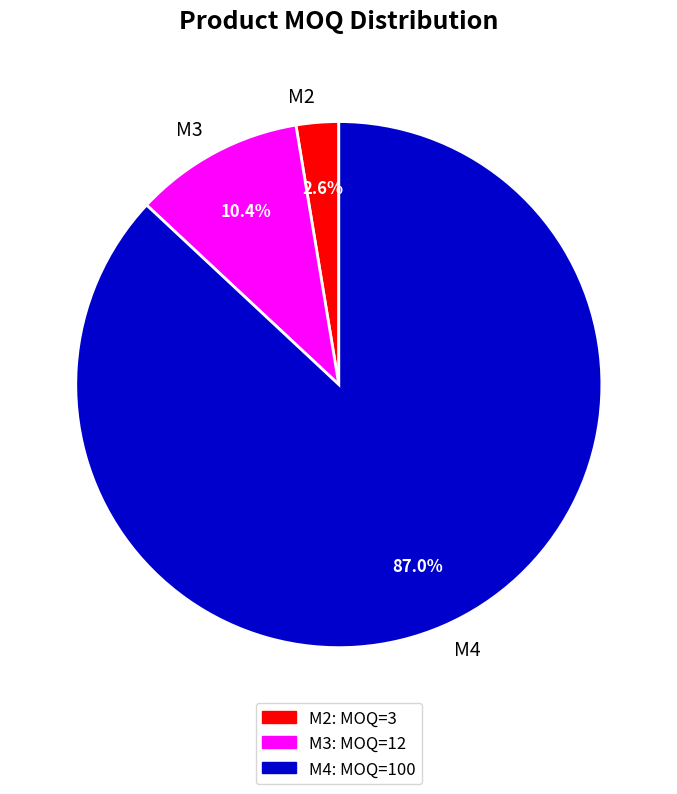

How many slices are in this pie chart?

3